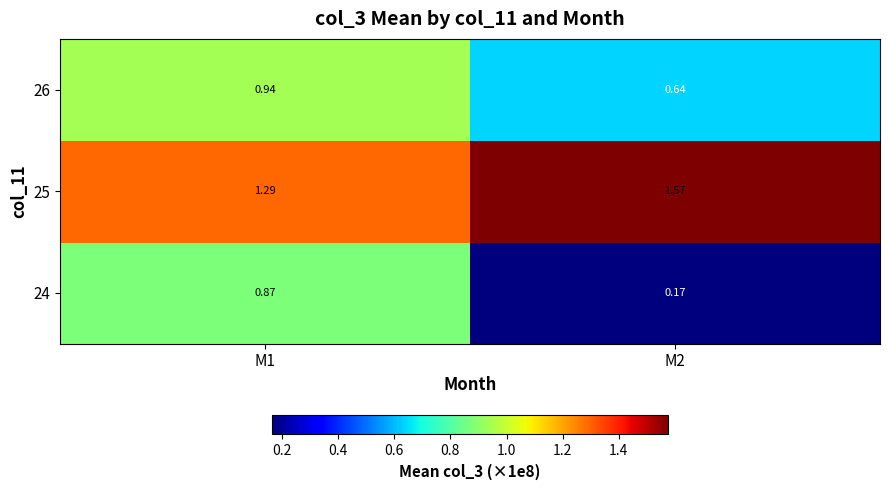

Is the value of 26 at M1 greater than the value of 25 at M2?

No